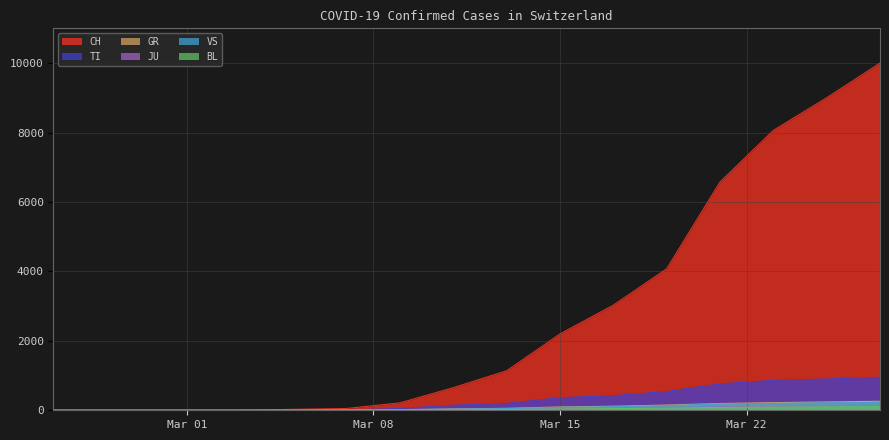

The CH series shows 0 at 2020-03-03. True or false?

True